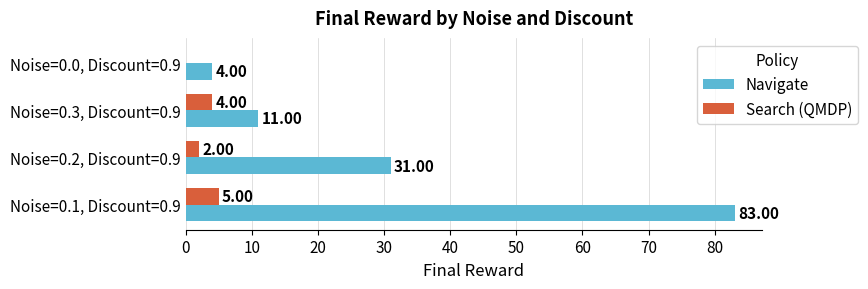

What is the sum of the Search (QMDP) values at Noise=0.2, Discount=0.9 and Noise=0.3, Discount=0.9?

6